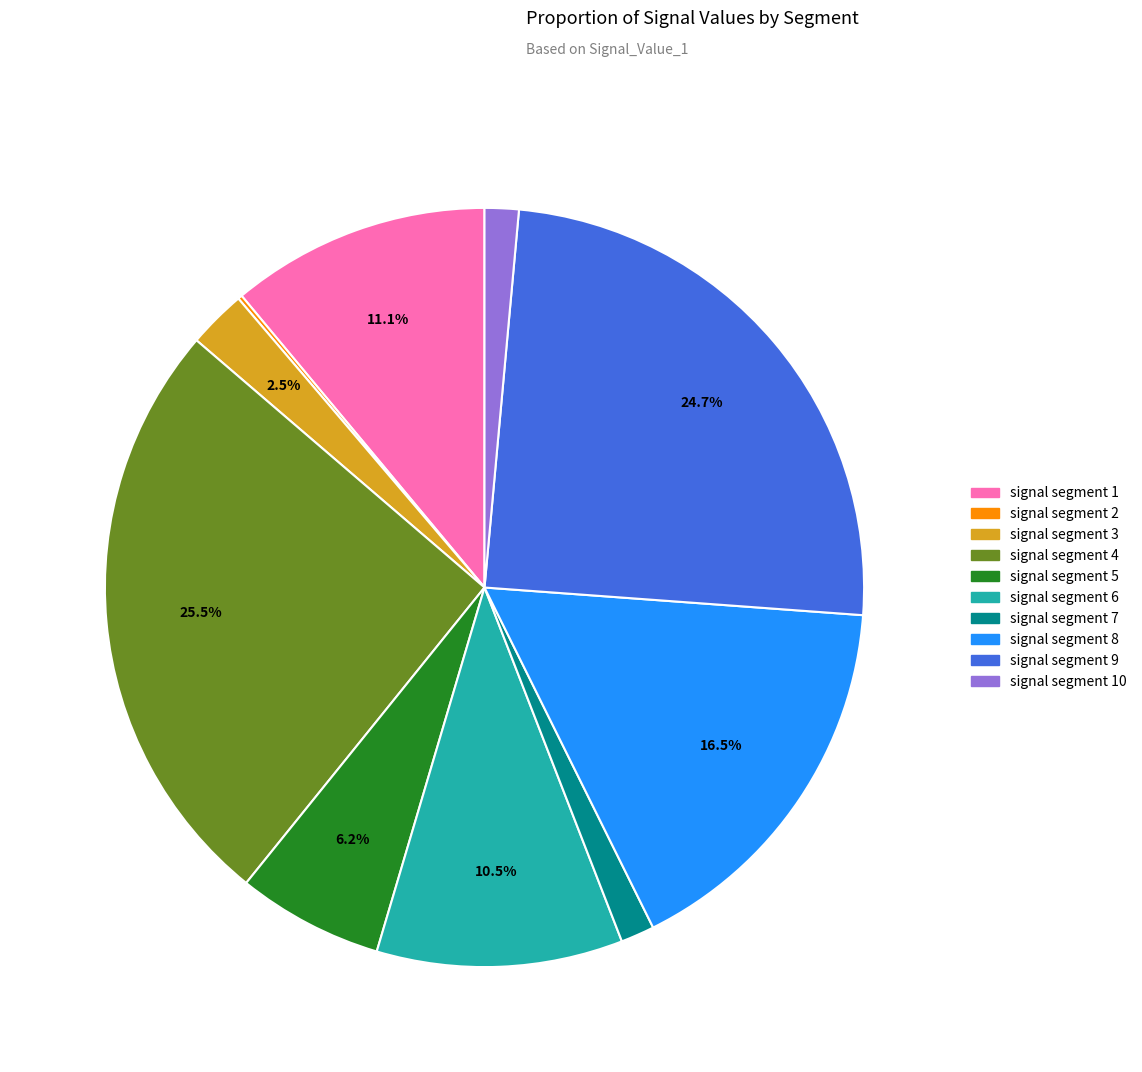

Which slice is the largest?

signal segment 4